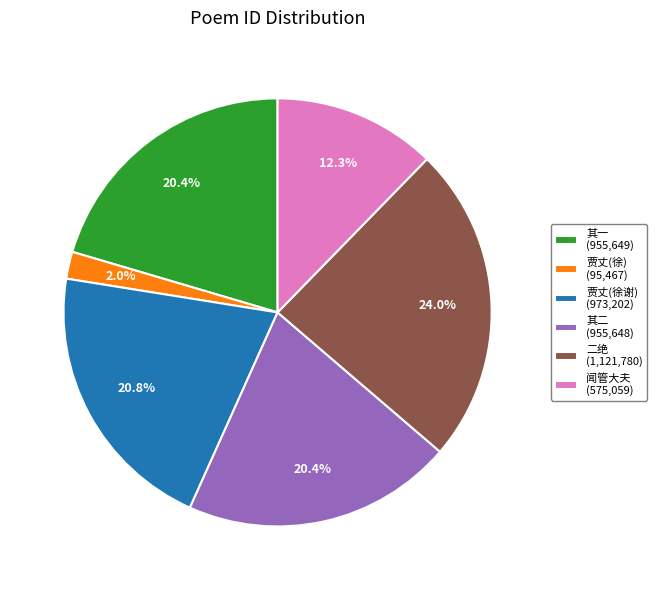

Which category has the smallest portion of the pie?

贾丈(徐) (95,467)